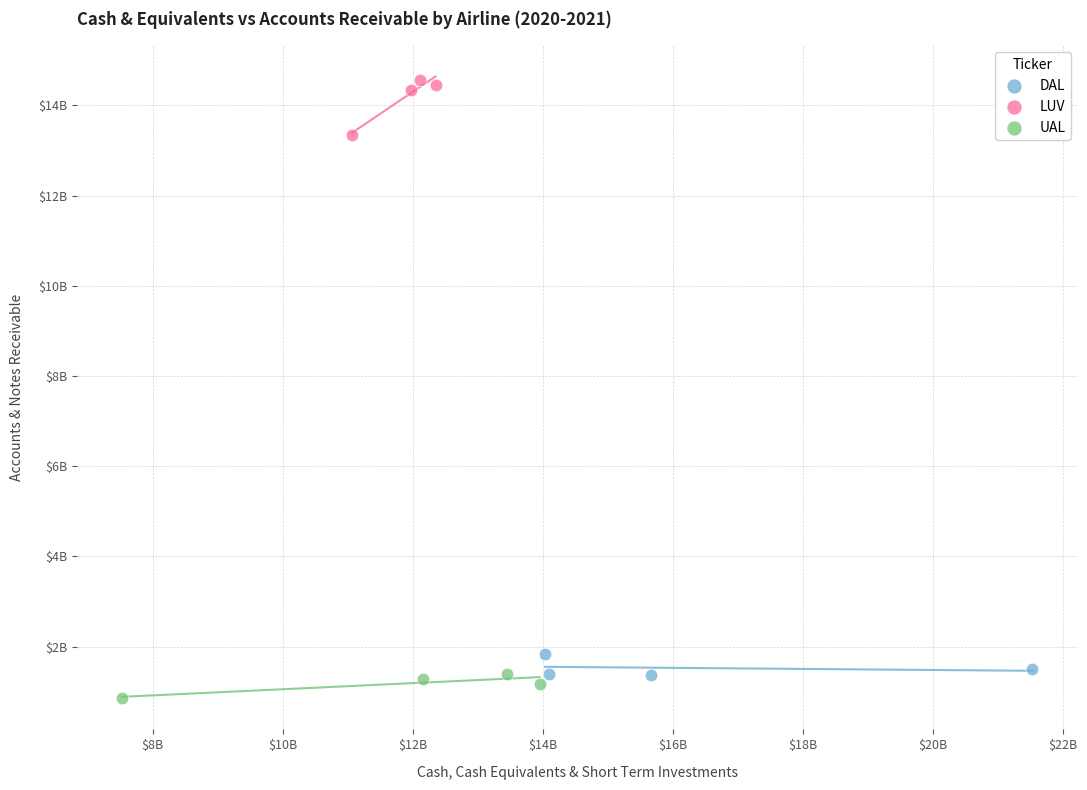

Which series contains the highest Y value?

LUV